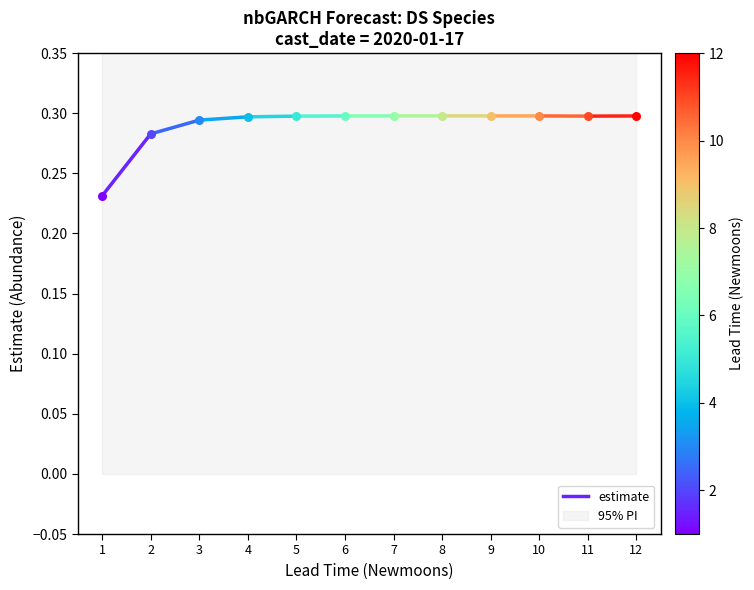

What is the change in value from 1 to 2?

+0.1